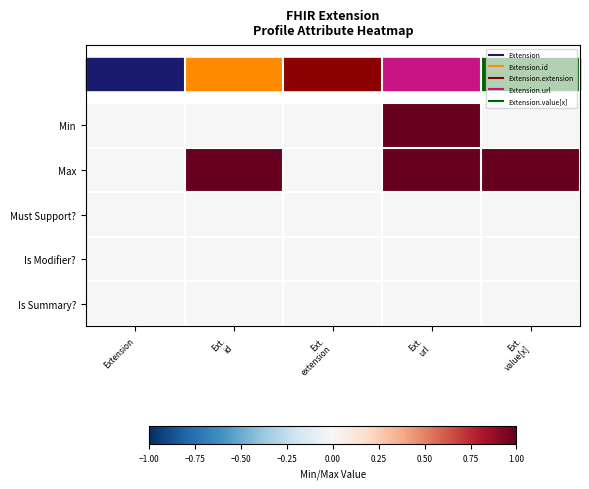

Reading left to right, transcribe all the data shown in this chart.

Min: Extension=0	Ext.
id=0	Ext.
extension=0	Ext.
url=1	Ext.
value[x]=0
Max: Extension=0	Ext.
id=1	Ext.
extension=0	Ext.
url=1	Ext.
value[x]=1
Must Support?: Extension=0	Ext.
id=0	Ext.
extension=0	Ext.
url=0	Ext.
value[x]=0
Is Modifier?: Extension=0	Ext.
id=0	Ext.
extension=0	Ext.
url=0	Ext.
value[x]=0
Is Summary?: Extension=0	Ext.
id=0	Ext.
extension=0	Ext.
url=0	Ext.
value[x]=0